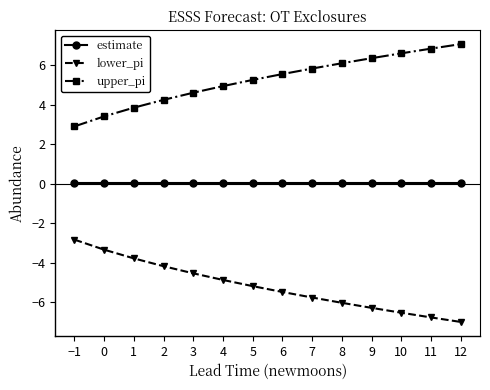

What is the label of the 5th point from the right?

8